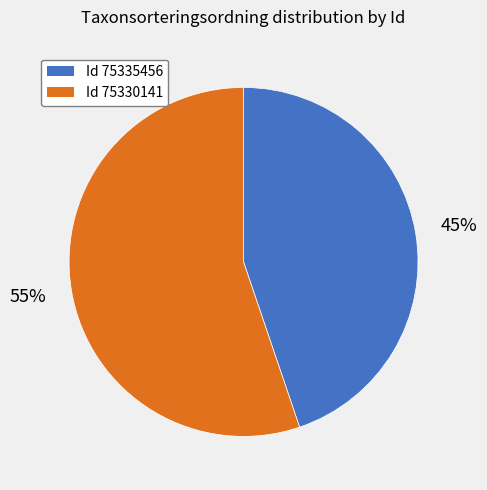

To the nearest percent, what is the difference between the largest and smallest slice percentages?

10%